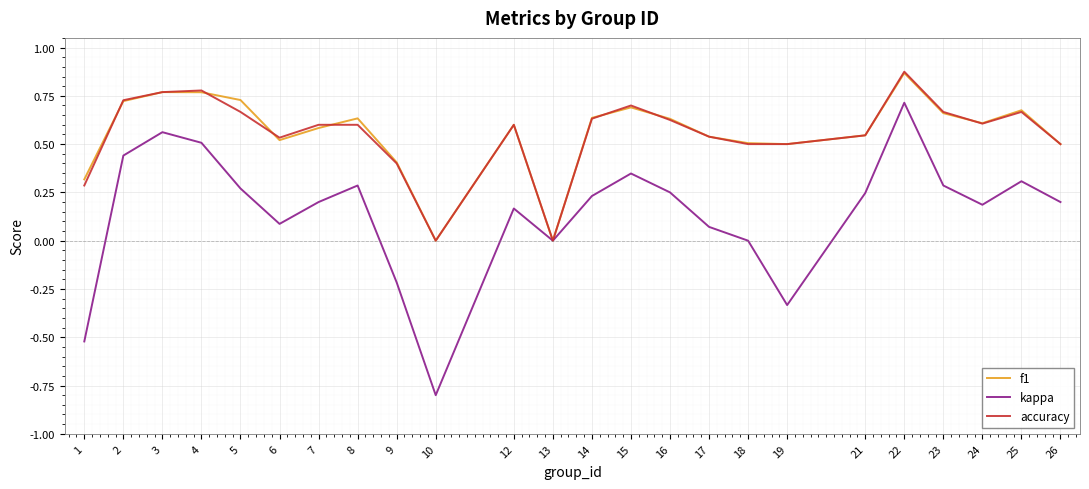

Which category has the highest value across all series?

22